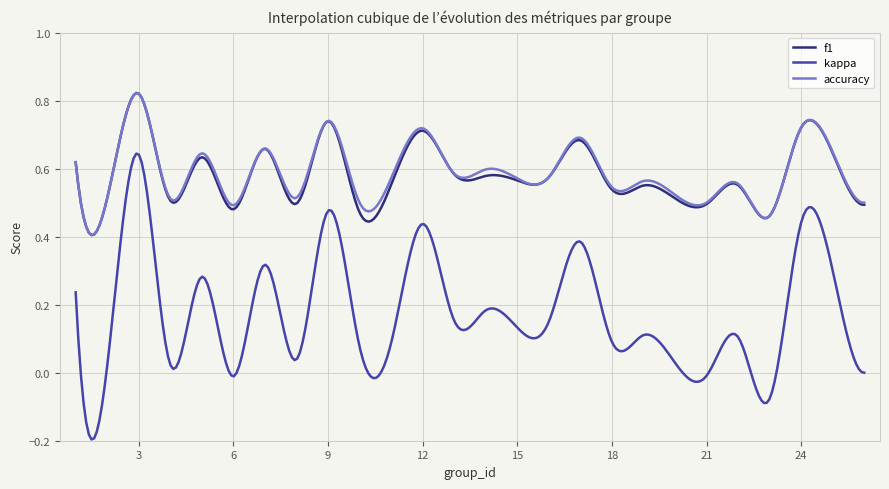

True or false: kappa and f1 cross at least once.

False